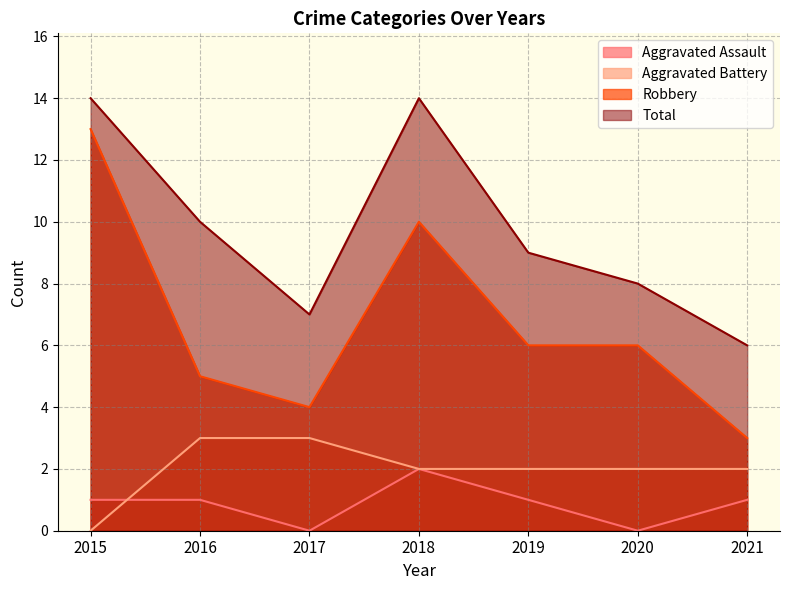

What are all the series names shown in the legend?

Aggravated Assault, Aggravated Battery, Robbery, Total